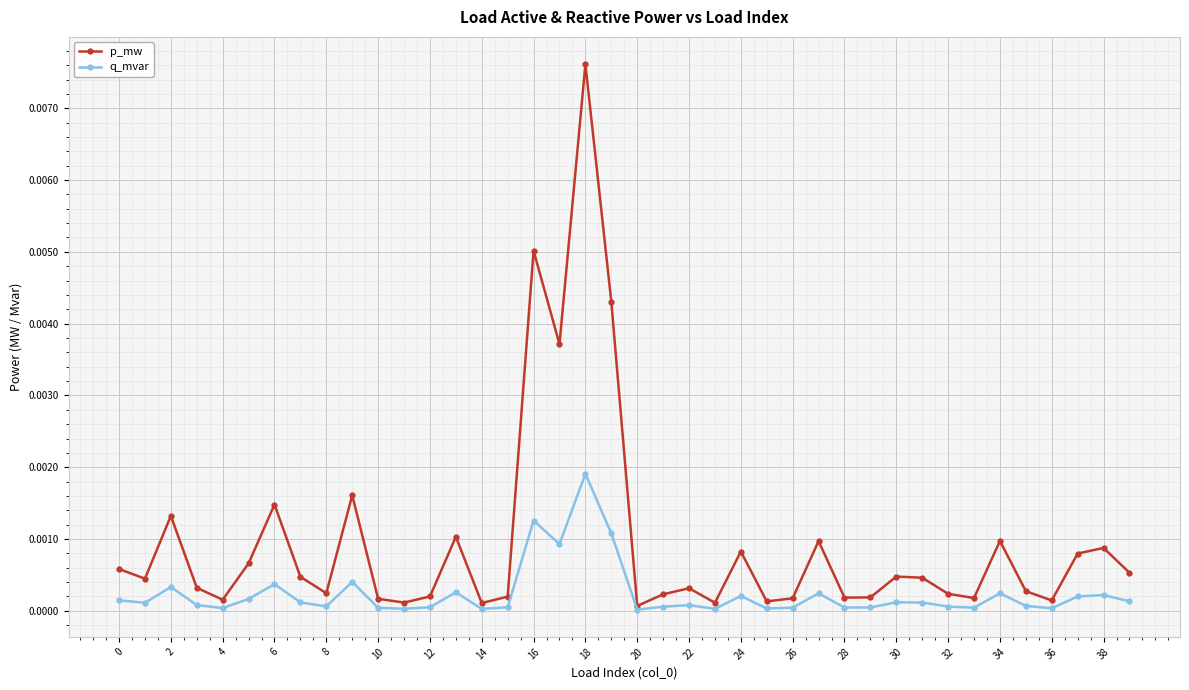

Rank the series by their average value, from lowest to highest.

q_mvar, p_mw